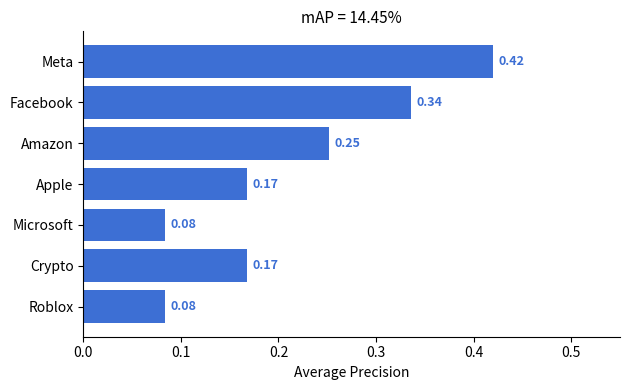

What is the label of the 4th bar from the top?

Apple